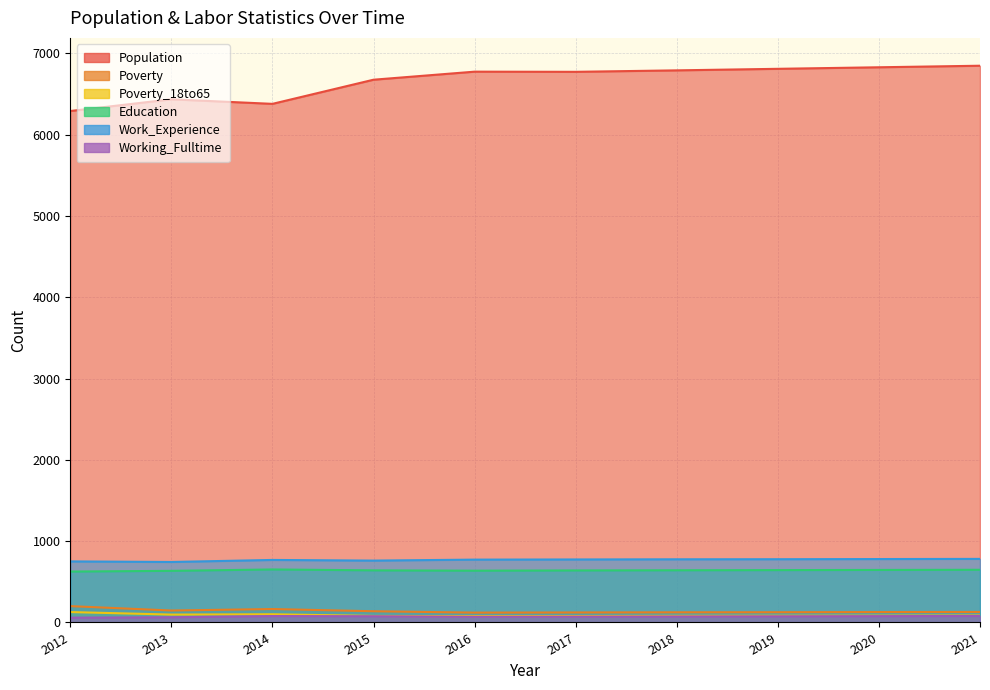

Where is the first local maximum for Poverty?

2014